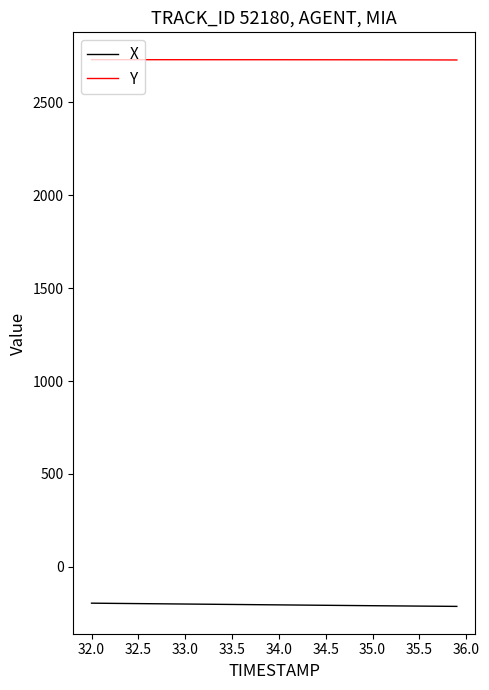

Which series has the largest total across all categories?

Y